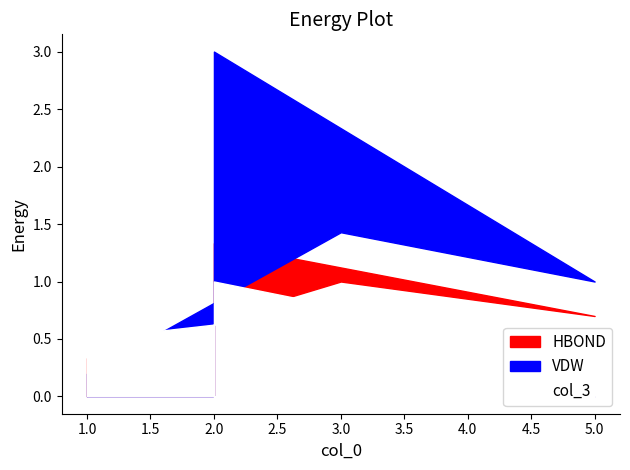

What is the sum of all col_2 values?

5.6